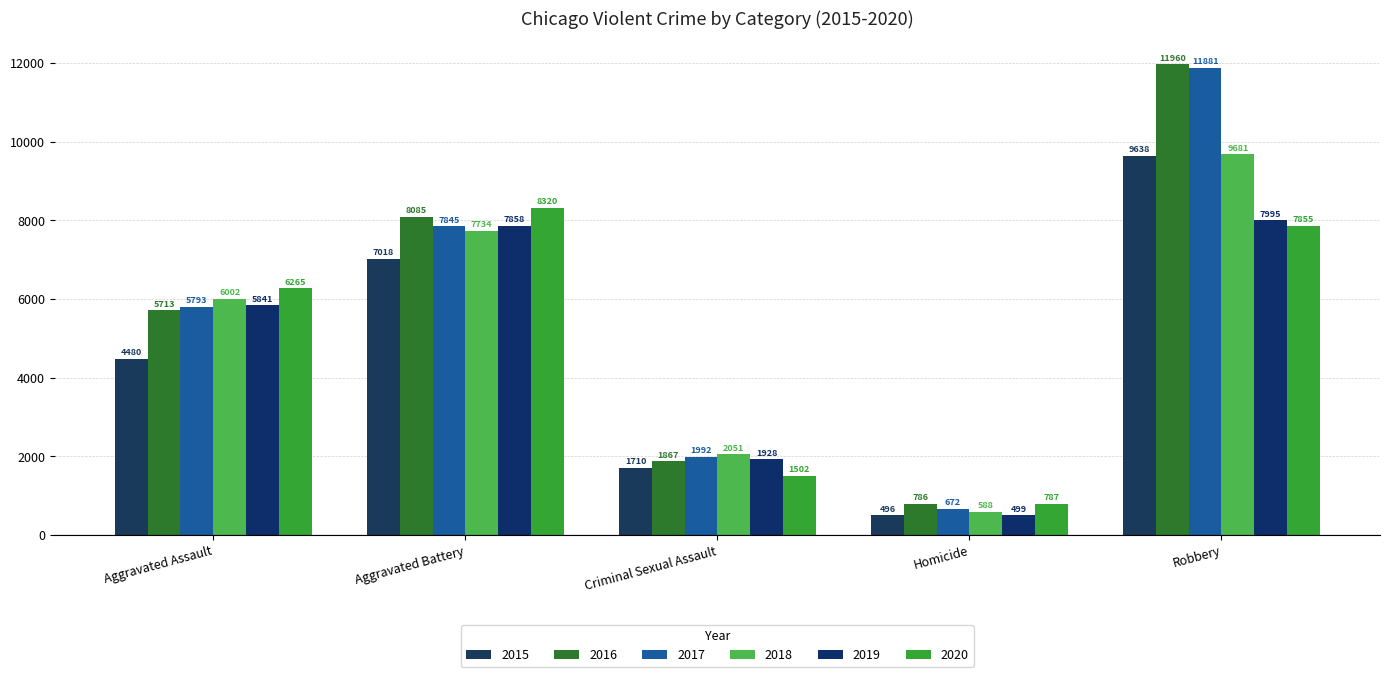

Which category has the lowest value across all series?

Homicide